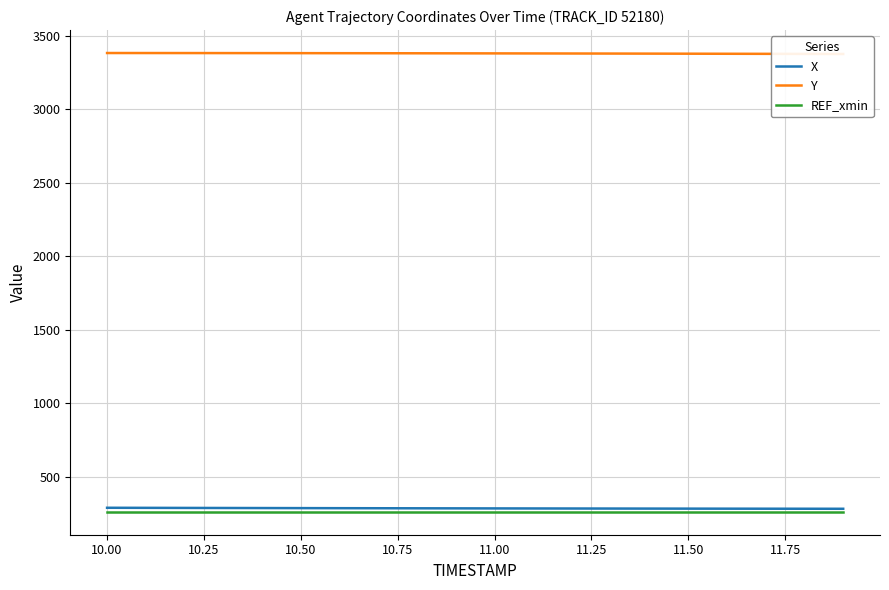

What are all the series names shown in the legend?

X, Y, REF_xmin